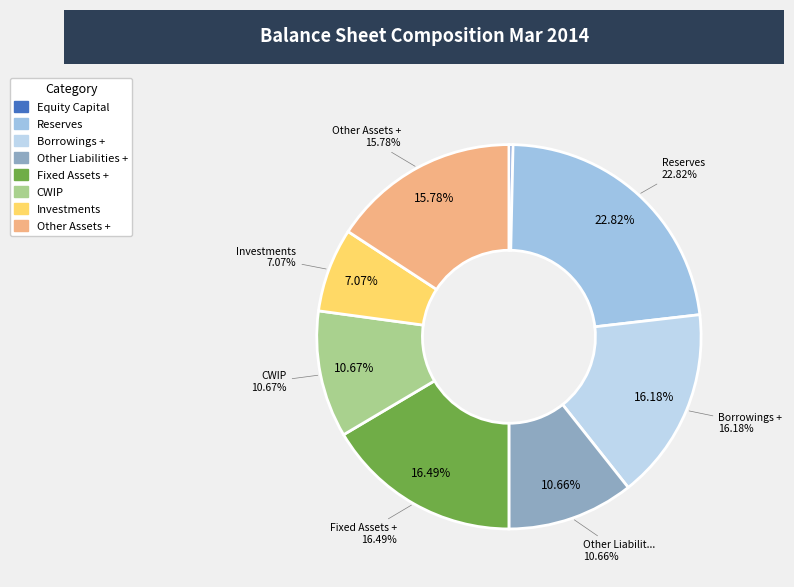

What percentage is NOT represented by Equity Capital?

99.7%